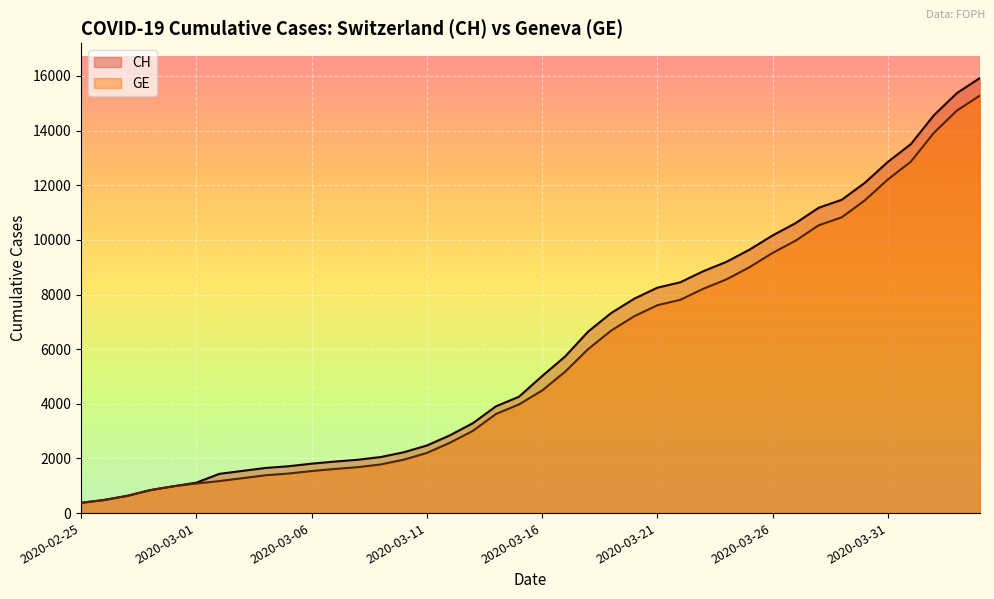

Which series has the widest spread of values?

CH